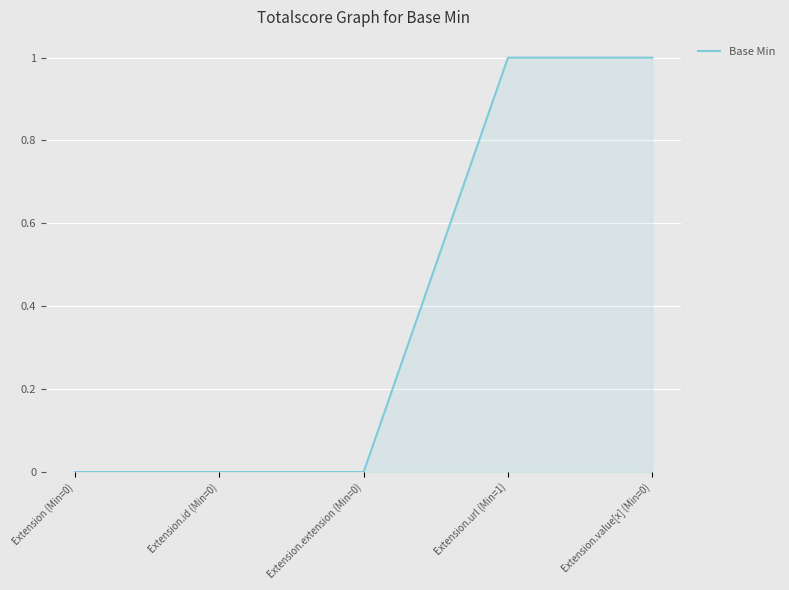

True or false: there are more than 2 points higher than both neighbors.

False